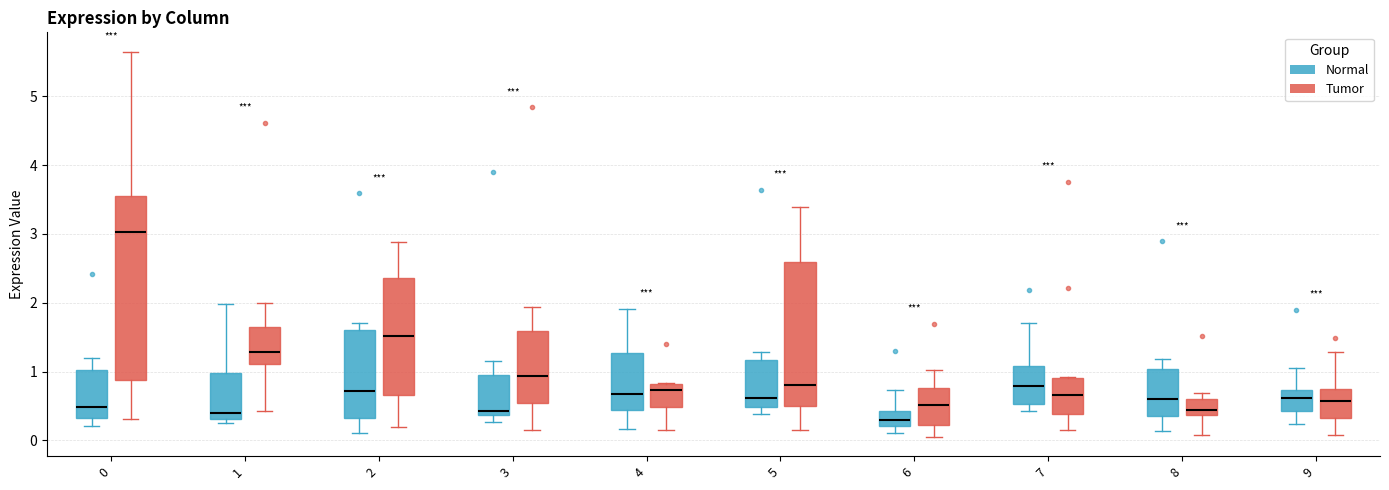

Reading left to right, read every box against the y-axis: the position of its median line, the range the box covers, and the ends of its whiskers. The values are not printed on the chart, so give them approximately, as read against the axis.

0 (Normal): median 0.5, box 0.3 to 1.0, whiskers 0.2 to 1.2
0 (Tumor): median 3.0, box 0.9 to 3.6, whiskers 0.3 to 5.7
1 (Normal): median 0.4, box 0.3 to 1.0, whiskers 0.3 (just below the box's lower edge) to 2.0
1 (Tumor): median 1.3, box 1.1 to 1.6, whiskers 0.4 to 2.0
2 (Normal): median 0.7, box 0.3 to 1.6, whiskers 0.1 to 1.7
2 (Tumor): median 1.5, box 0.7 to 2.4, whiskers 0.2 to 2.9
3 (Normal): median 0.4 (just above the box's lower edge), box 0.4 to 1.0, whiskers 0.3 to 1.2
3 (Tumor): median 0.9, box 0.5 to 1.6, whiskers 0.2 to 1.9
4 (Normal): median 0.7, box 0.4 to 1.3, whiskers 0.2 to 1.9
4 (Tumor): median 0.7, box 0.5 to 0.8, whiskers 0.2 to 0.8
5 (Normal): median 0.6, box 0.5 to 1.2, whiskers 0.4 to 1.3
5 (Tumor): median 0.8, box 0.5 to 2.6, whiskers 0.2 to 3.4
6 (Normal): median 0.3, box 0.2 to 0.4, whiskers 0.1 to 0.7
6 (Tumor): median 0.5, box 0.2 to 0.8, whiskers 0.1 to 1.0
7 (Normal): median 0.8, box 0.5 to 1.1, whiskers 0.4 to 1.7
7 (Tumor): median 0.7, box 0.4 to 0.9, whiskers 0.2 to 0.9
8 (Normal): median 0.6, box 0.4 to 1.0, whiskers 0.1 to 1.2
8 (Tumor): median 0.4 (just above the box's lower edge), box 0.4 to 0.6, whiskers 0.1 to 0.7
9 (Normal): median 0.6, box 0.4 to 0.7, whiskers 0.2 to 1.1
9 (Tumor): median 0.6, box 0.3 to 0.7, whiskers 0.1 to 1.3